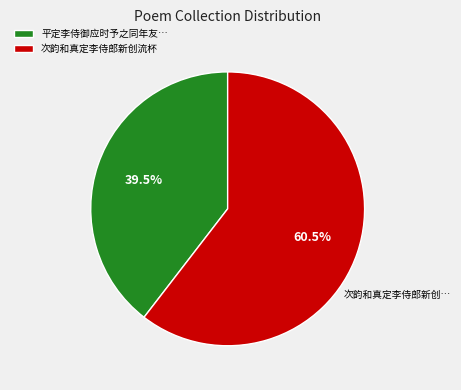

To the nearest percent, what is the average slice percentage?

50%